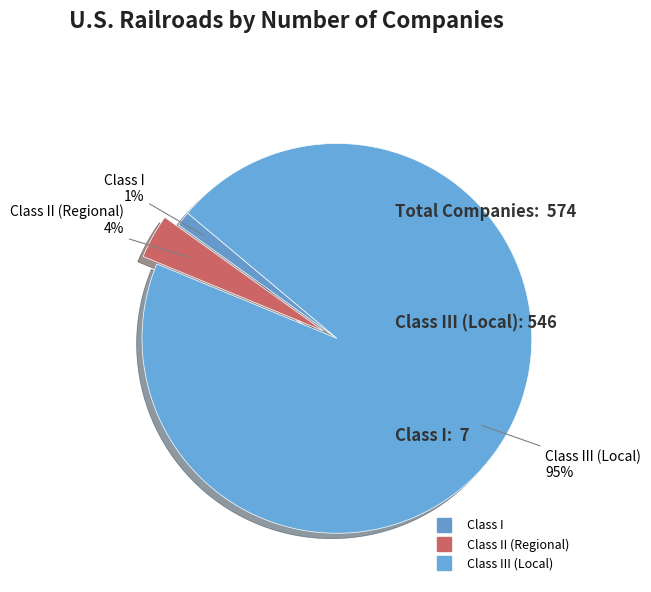

Is there a majority slice in this chart?

Yes